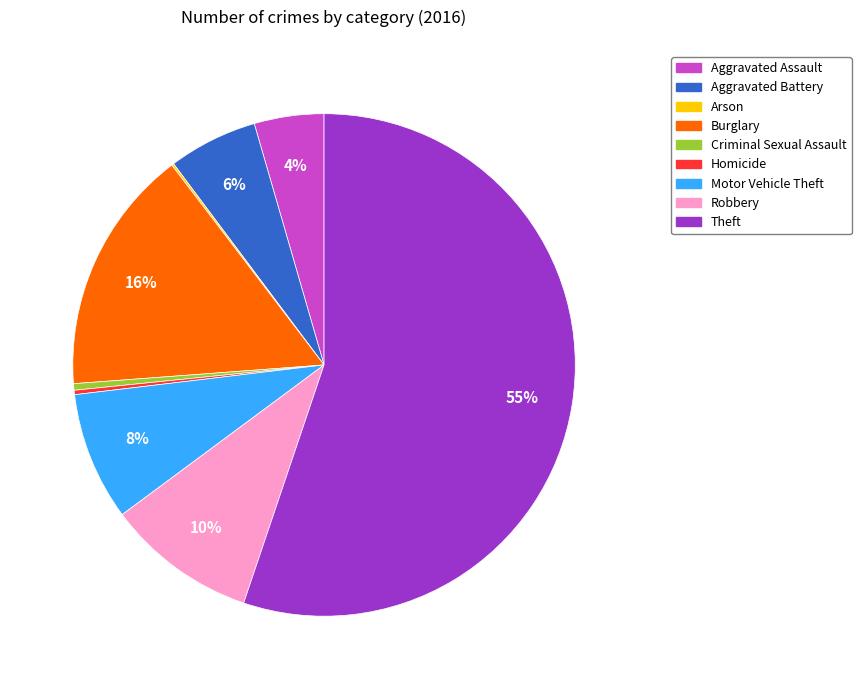

To the nearest percent, what portion does Robbery represent?

10%